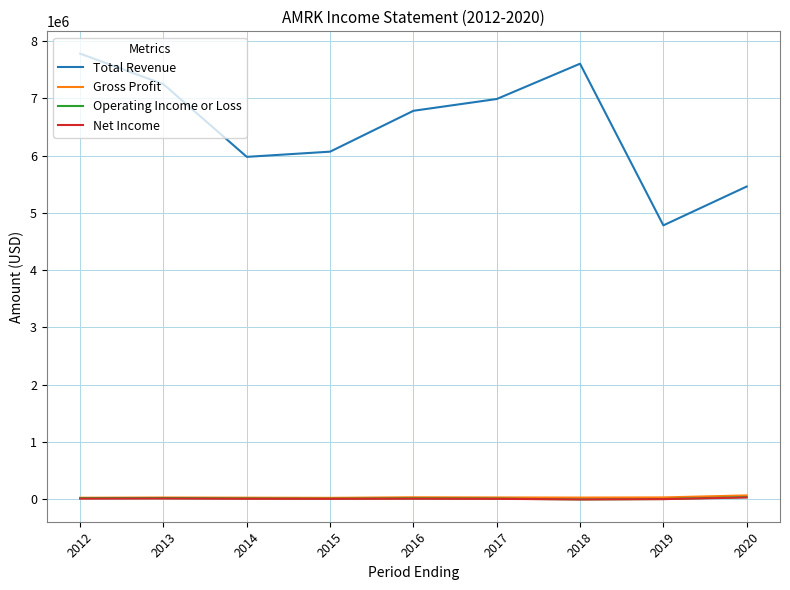

Which series changed the most between 2015 and 2016?

Total Revenue